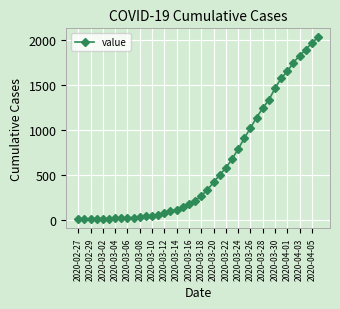

Count the number of data series in this chart.

1